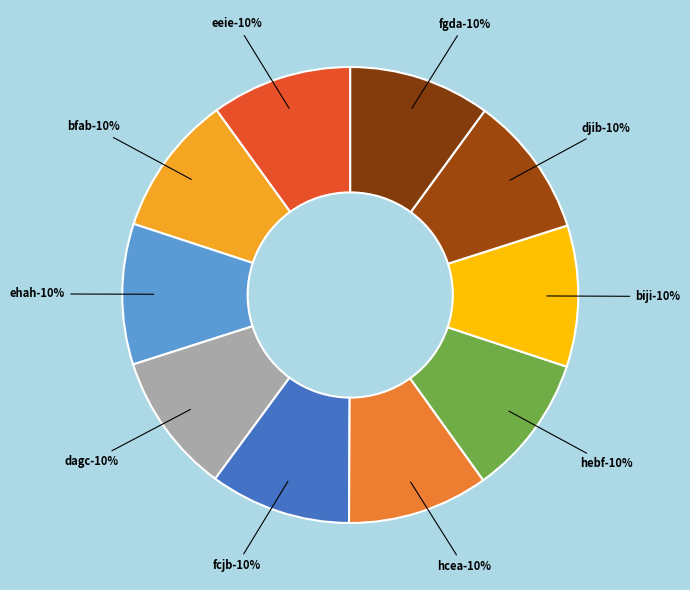

Combined, what portion of the pie is biji and ehah?

20.0%